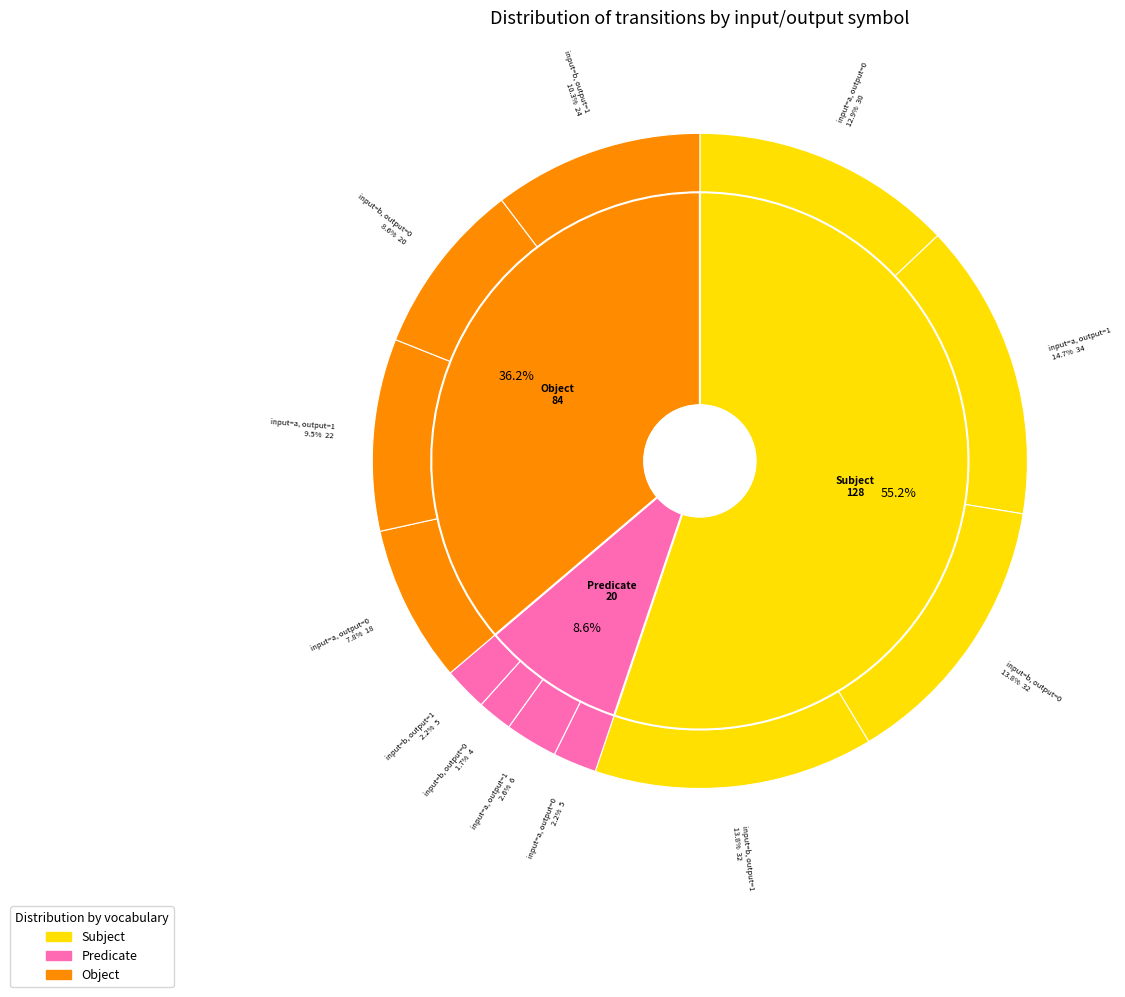

Between input=b, output=0 and input=a, output=1, which is larger?

input=a, output=1